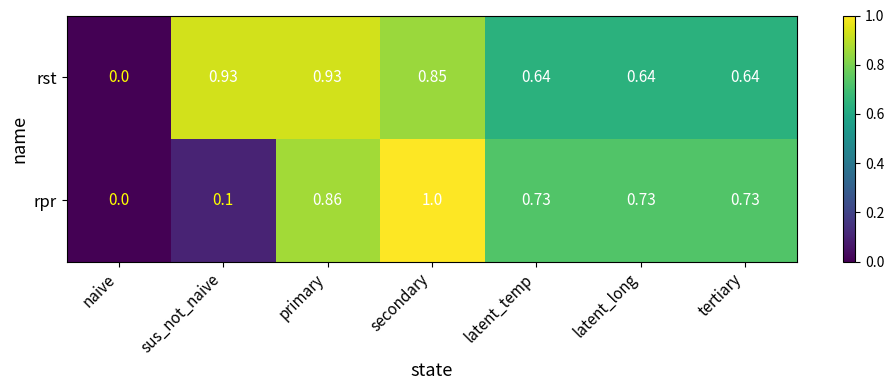

At latent_long, list the series in order from largest to smallest.

rpr, rst